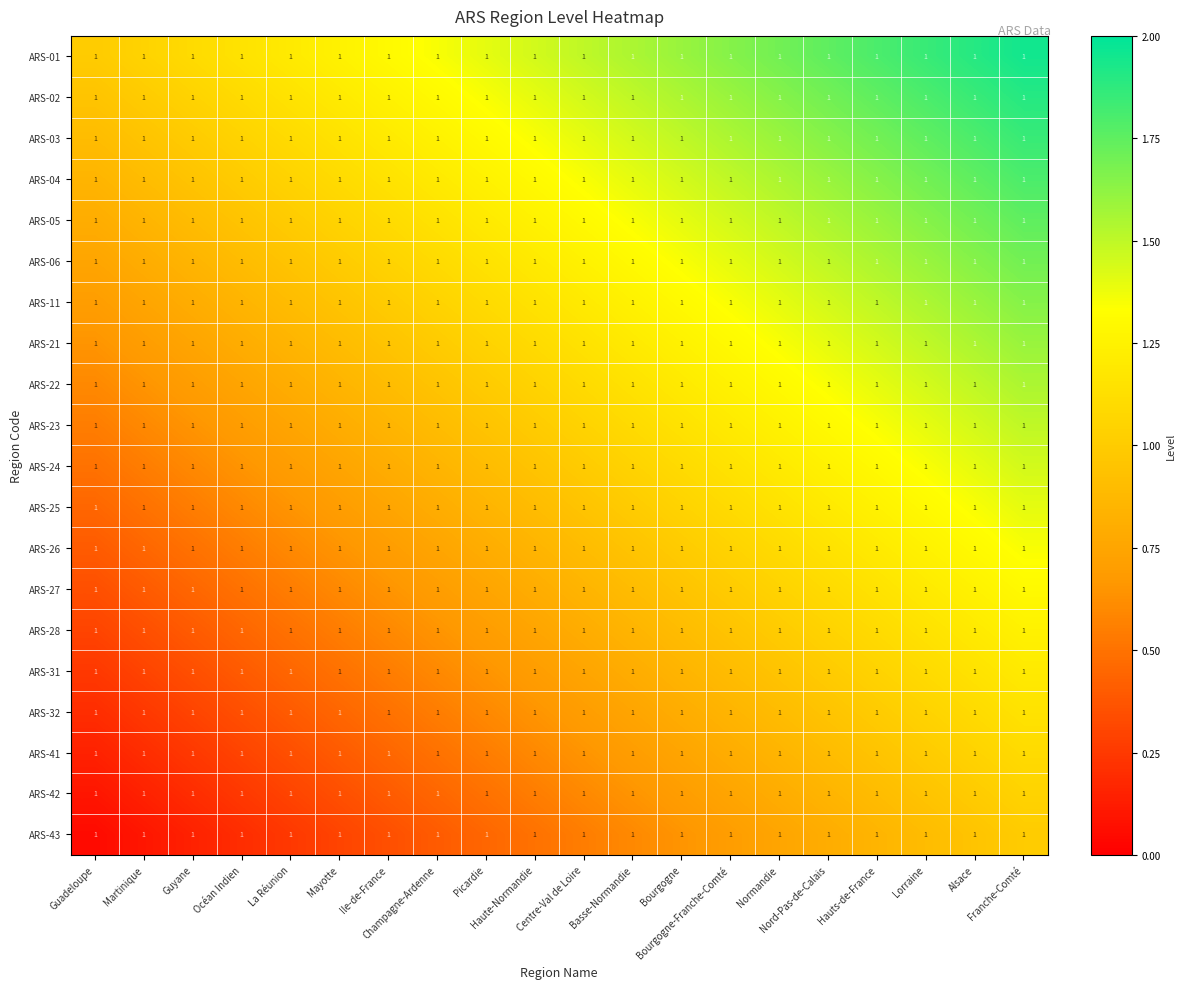

Is the value of ARS-41 at Océan Indien greater than the value of ARS-03 at Océan Indien?

No